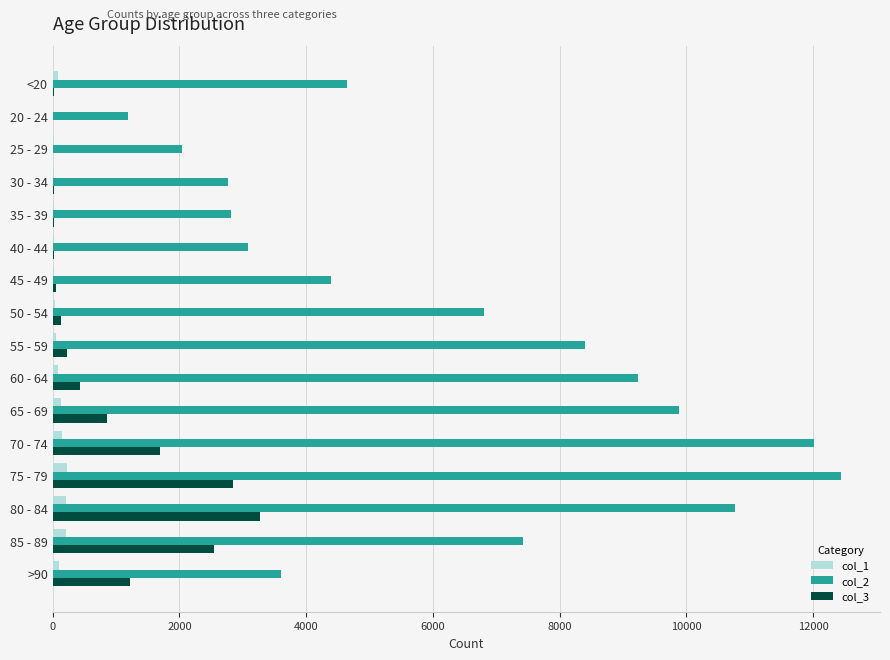

At which category is the sum across all series the highest?

75 - 79